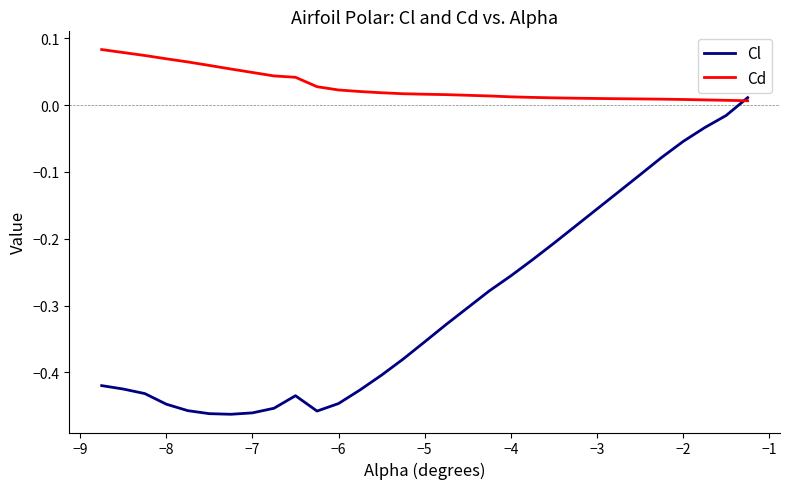

List the series in order of their peak value, highest first.

Cd, Cl